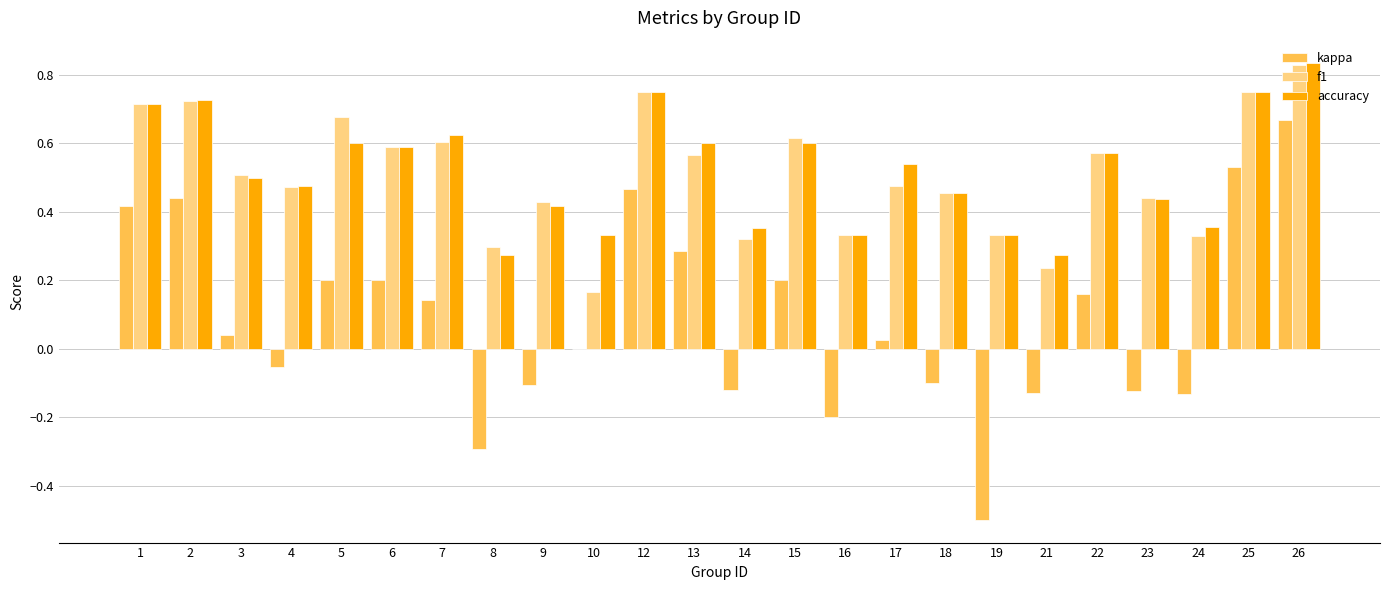

Which category has the highest value in the f1 series?

26